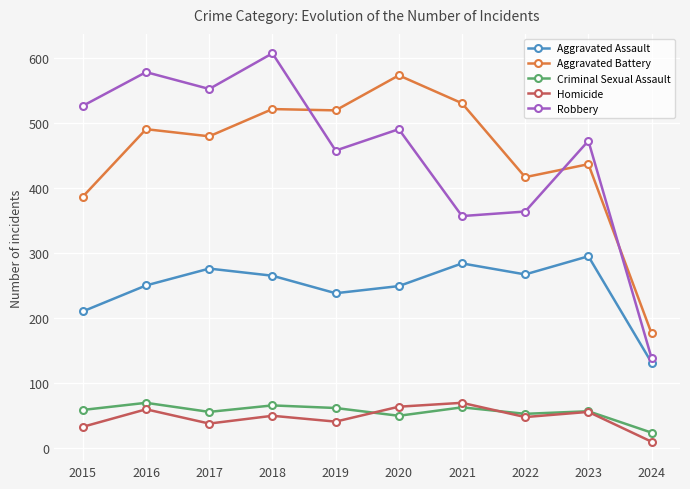

True or false: Robbery and Aggravated Assault cross at least once.

False